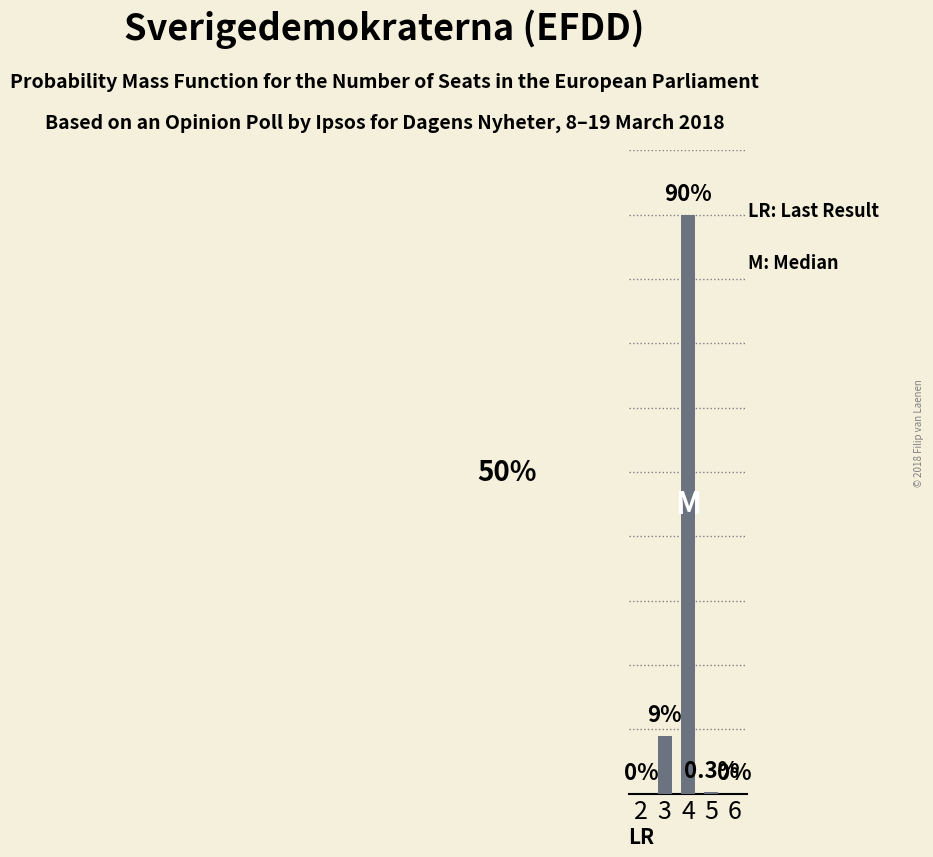

List the labels in order of value, largest first.

4, 3, 5, 2, 6